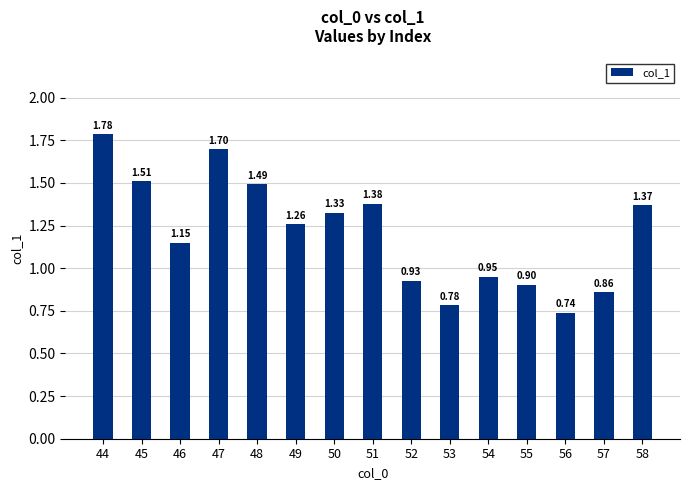

What is the change in value from 47 to 49?

-0.4